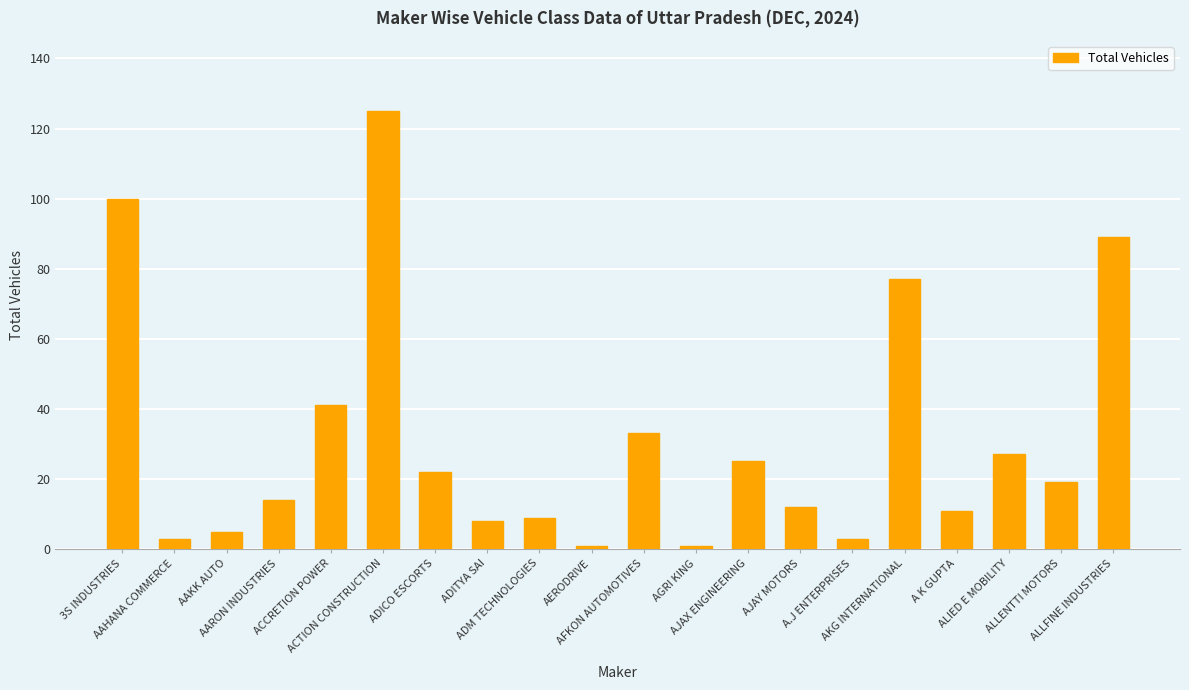

The chart shows a value of 188 at ACTION CONSTRUCTION. True or false?

False